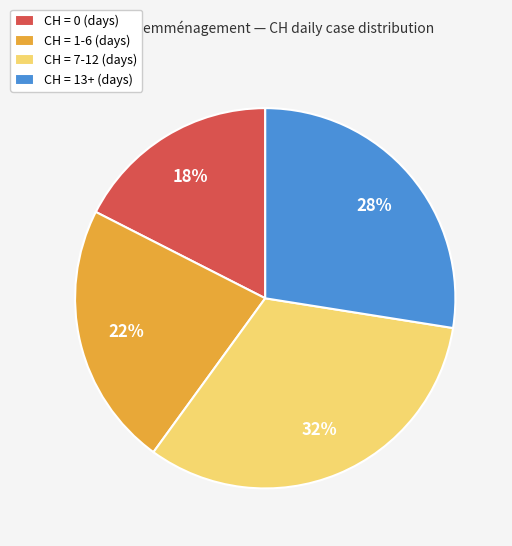

Which has a higher value, CH = 13+ (days) or CH = 0 (days)?

CH = 13+ (days)